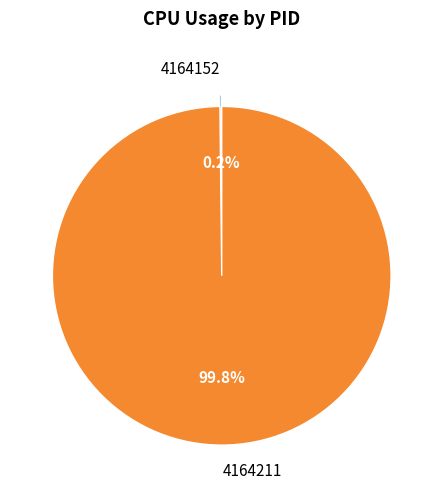

Is there any slice that represents more than half of the pie?

Yes